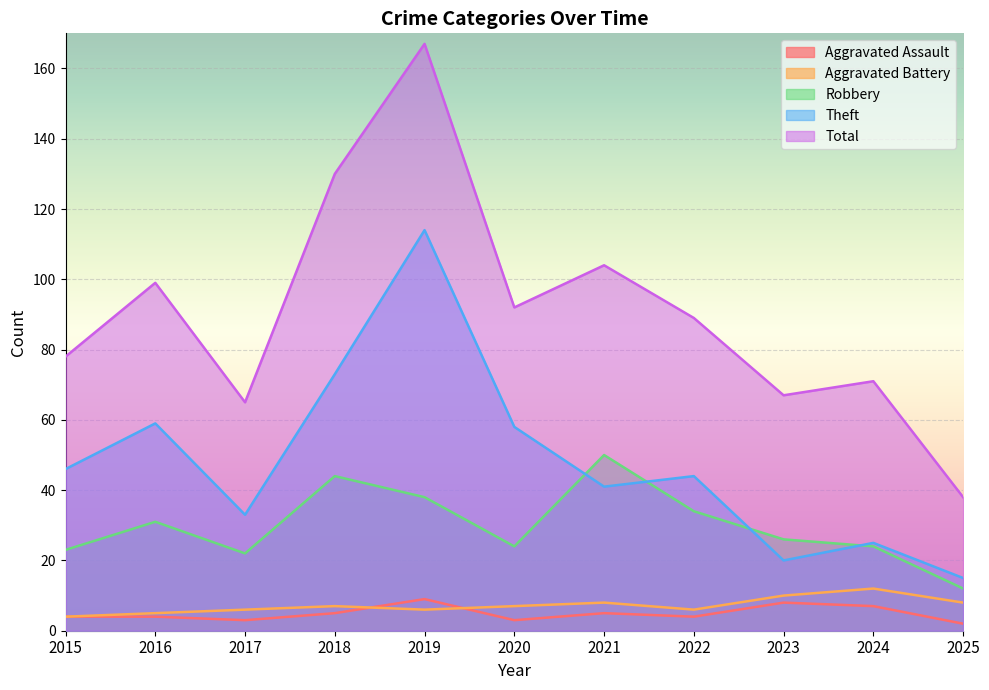

True or false: Aggravated Battery and Total cross at least once.

False